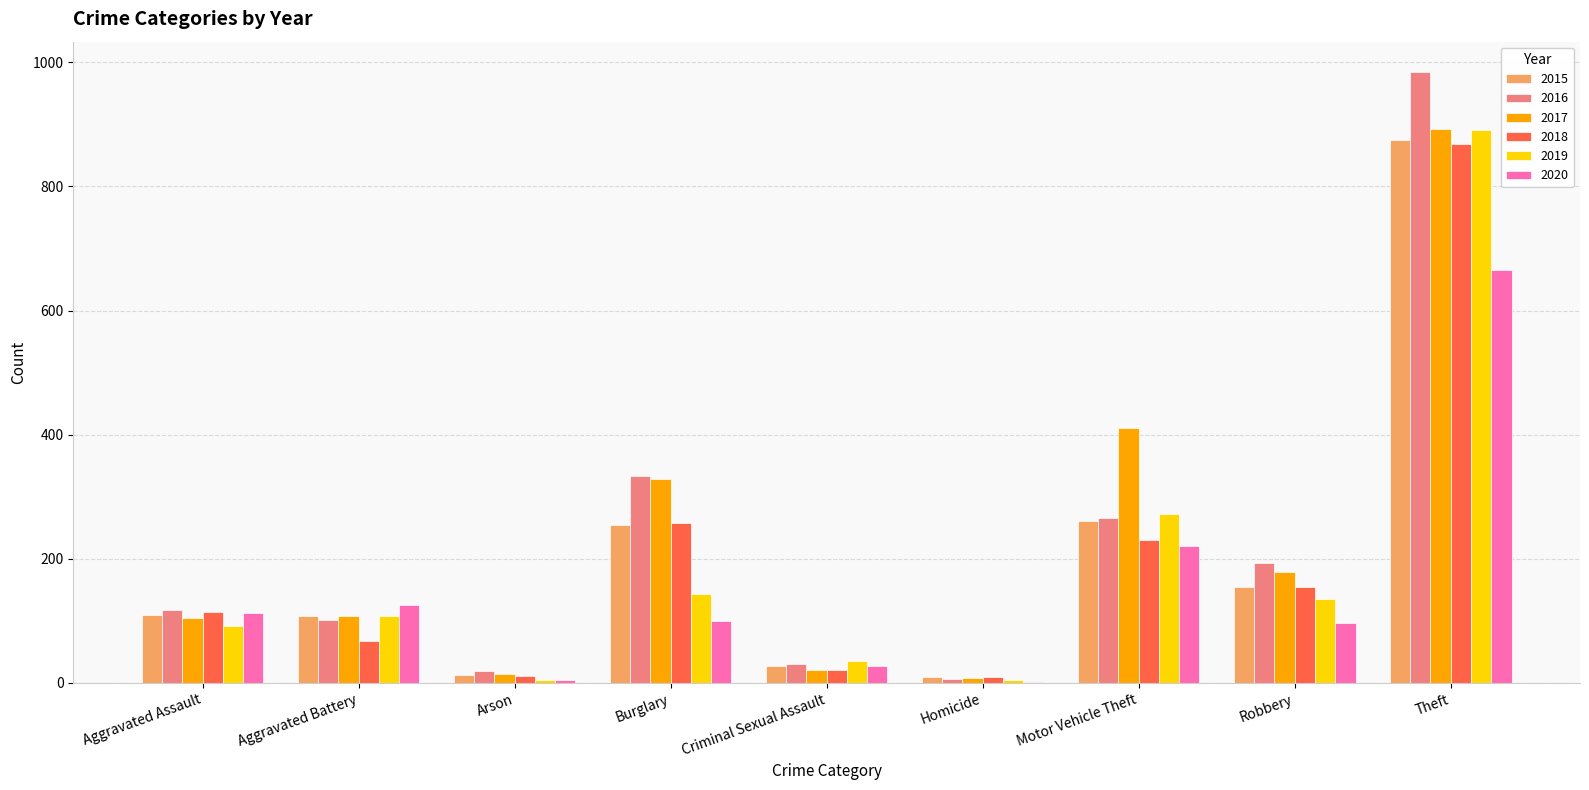

At which label is 2016 closest to 495?

Burglary